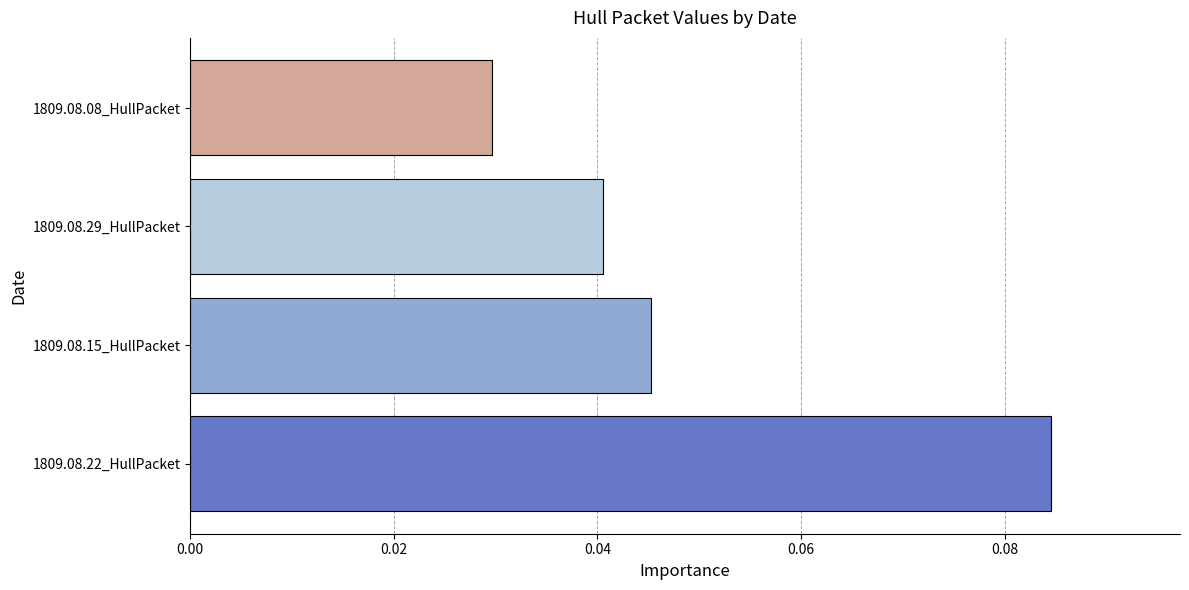

Which category has the lowest value across all series?

1809.08.08_HullPacket